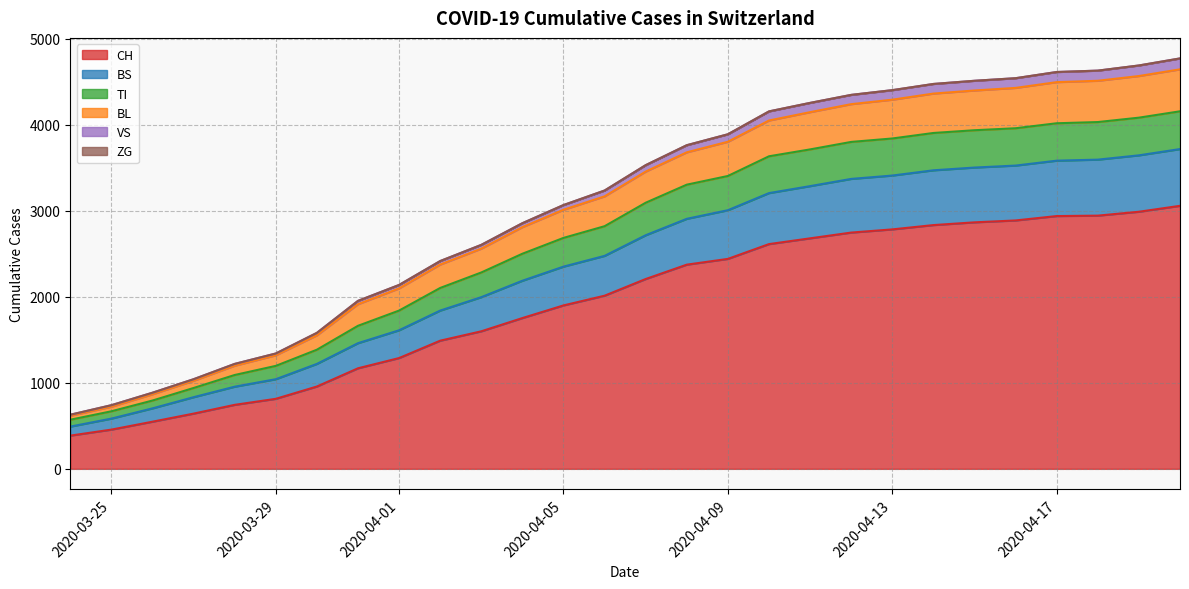

What is the highest value of the CH series?

3058